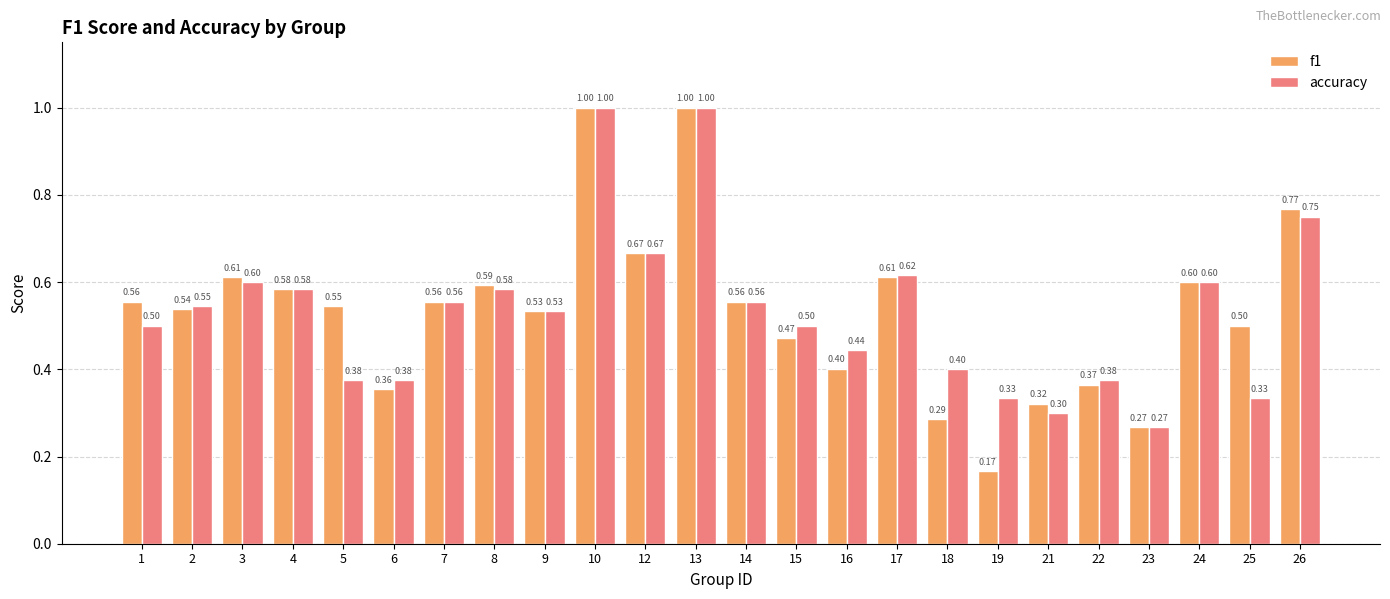

Rank the series by their average value, from lowest to highest.

accuracy, f1